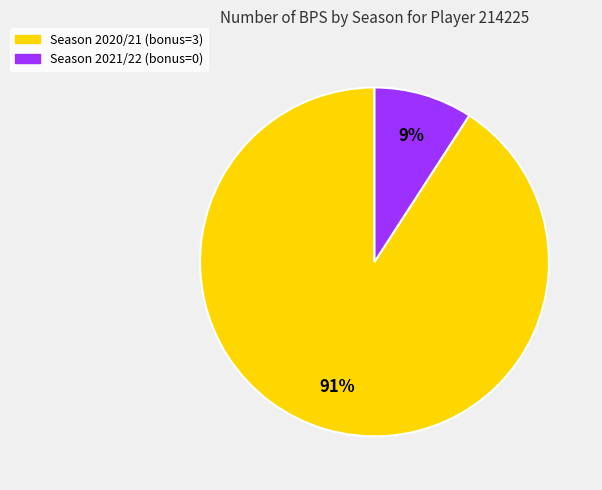

Which category has the smallest portion of the pie?

Season 2021/22 (bonus=0)